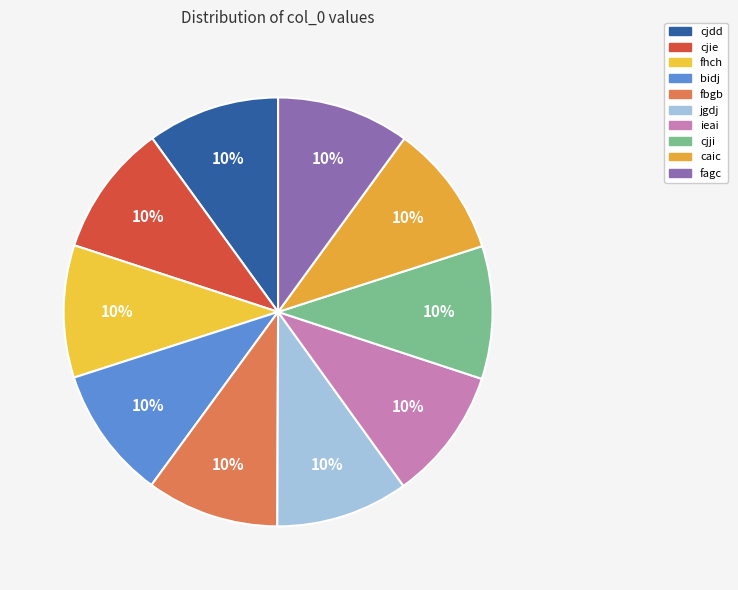

To the nearest percent, what is the average slice percentage?

10%